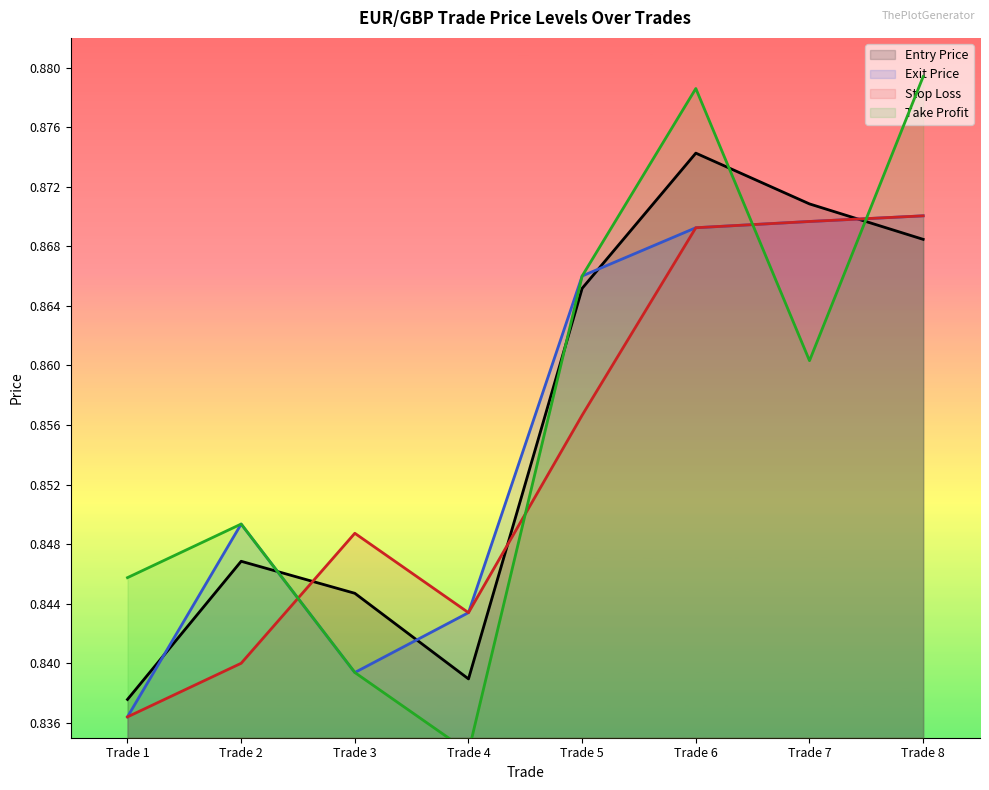

True or false: stop_loss and entry_price cross at least once.

True